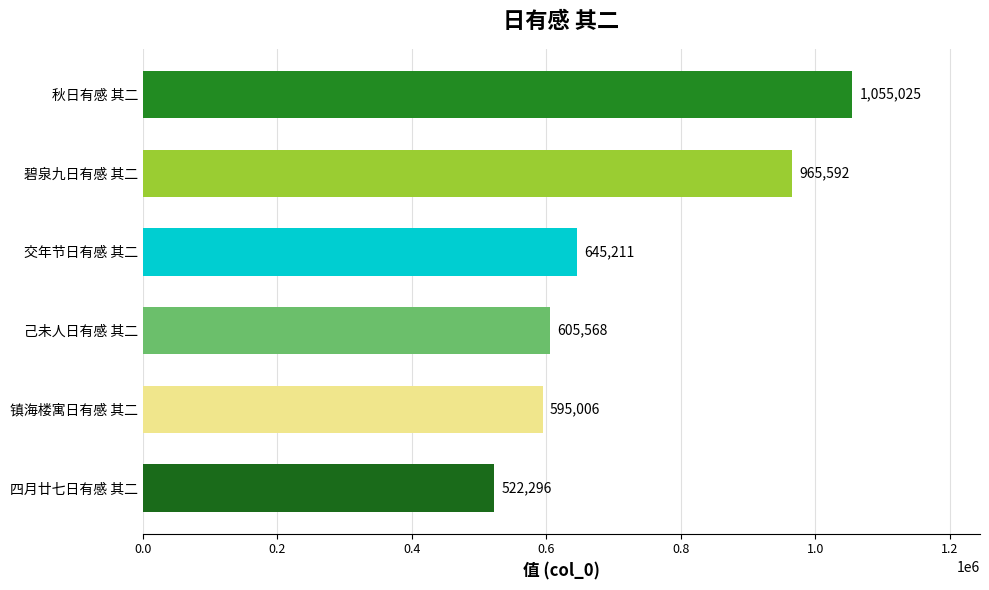

Is it true that the value at 镇海楼寓日有感 其二 is 595006?

True